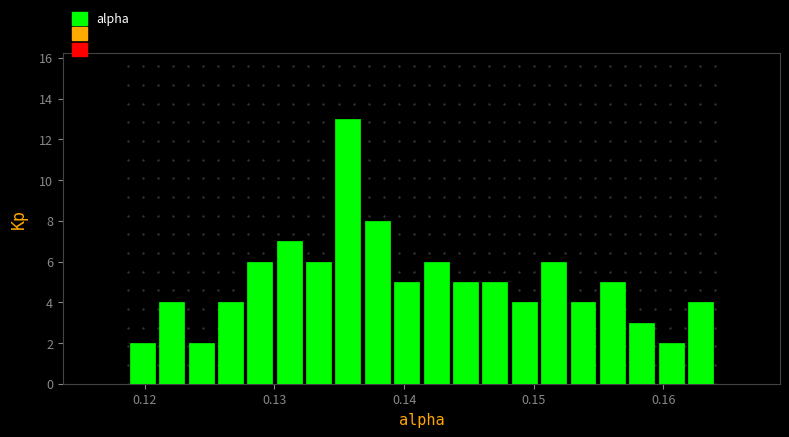

Around what value on the x-axis is the tallest bar? Give the approximate position of its centre, as read against the axis.

0.136